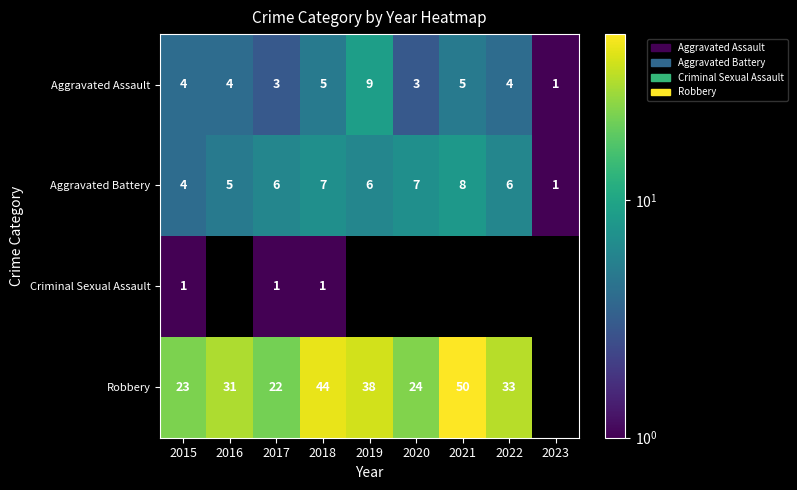

Read the Aggravated Battery value at 2016.

5